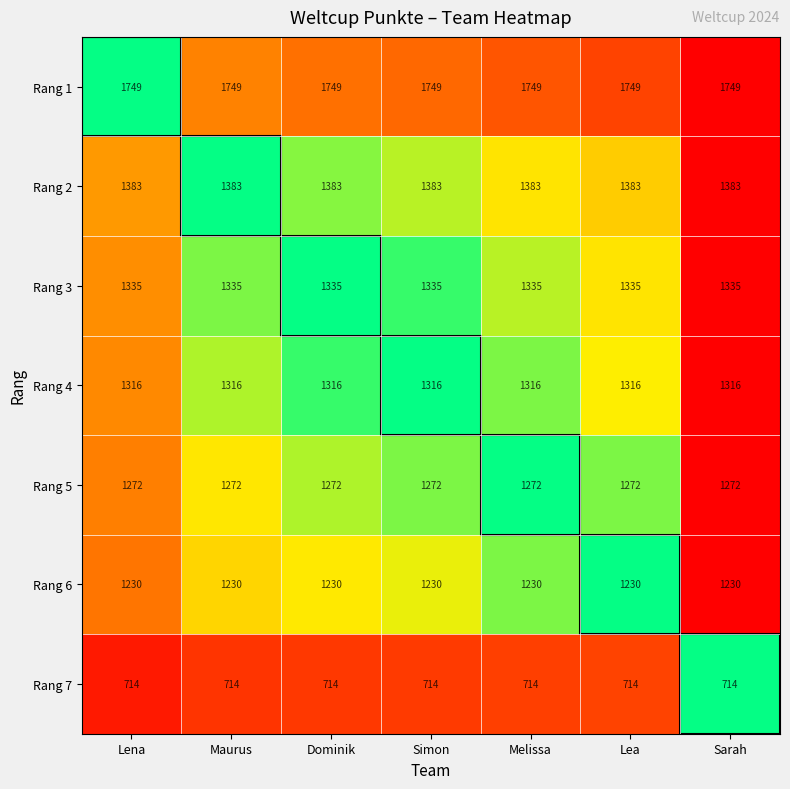

The Rang 5 series shows 861 at Maurus. True or false?

False